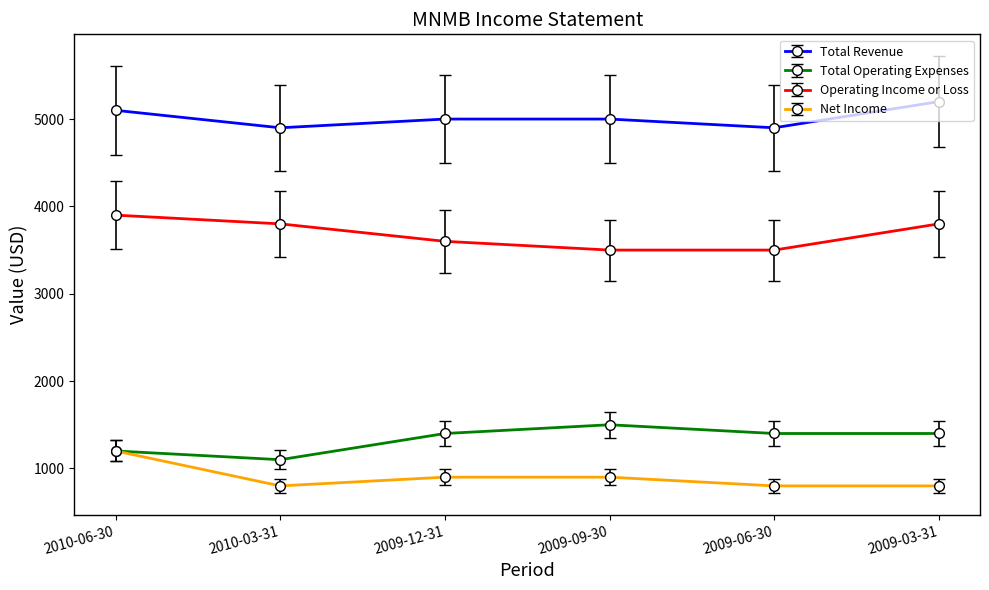

True or false: Net Income and Operating Income or Loss intersect in this chart.

False